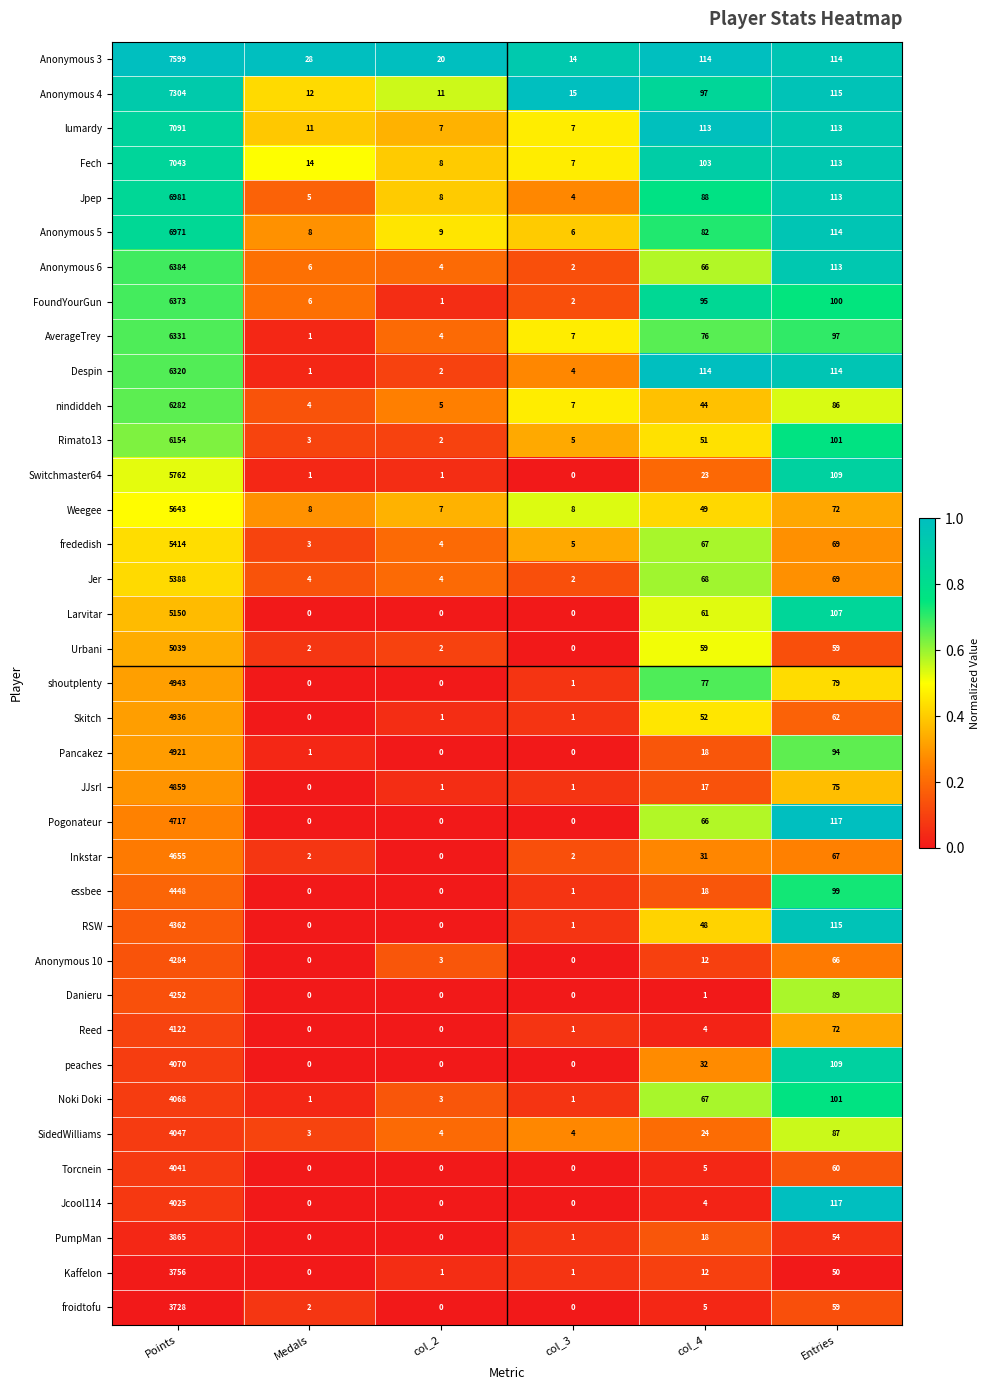

Which series changed the most between col_4 and Entries?

Jcool114